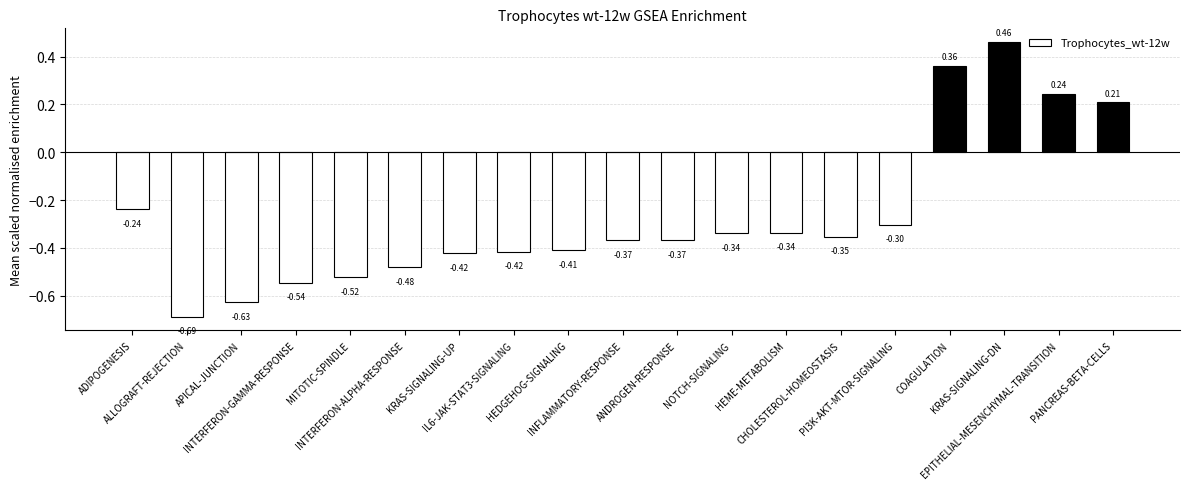

What is the difference between the second highest and minimum values?

1.0